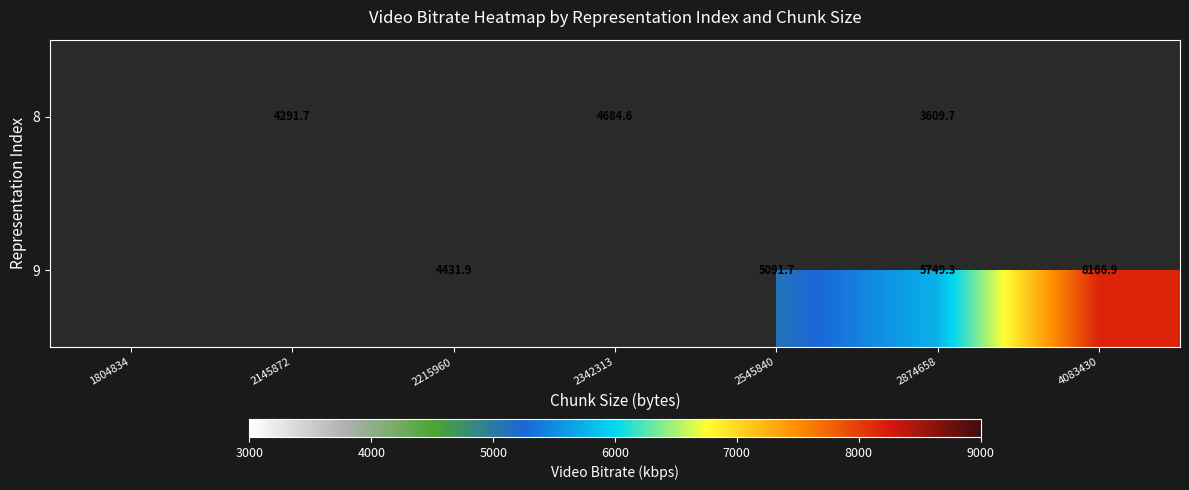

What is the smallest value displayed?

3609.7